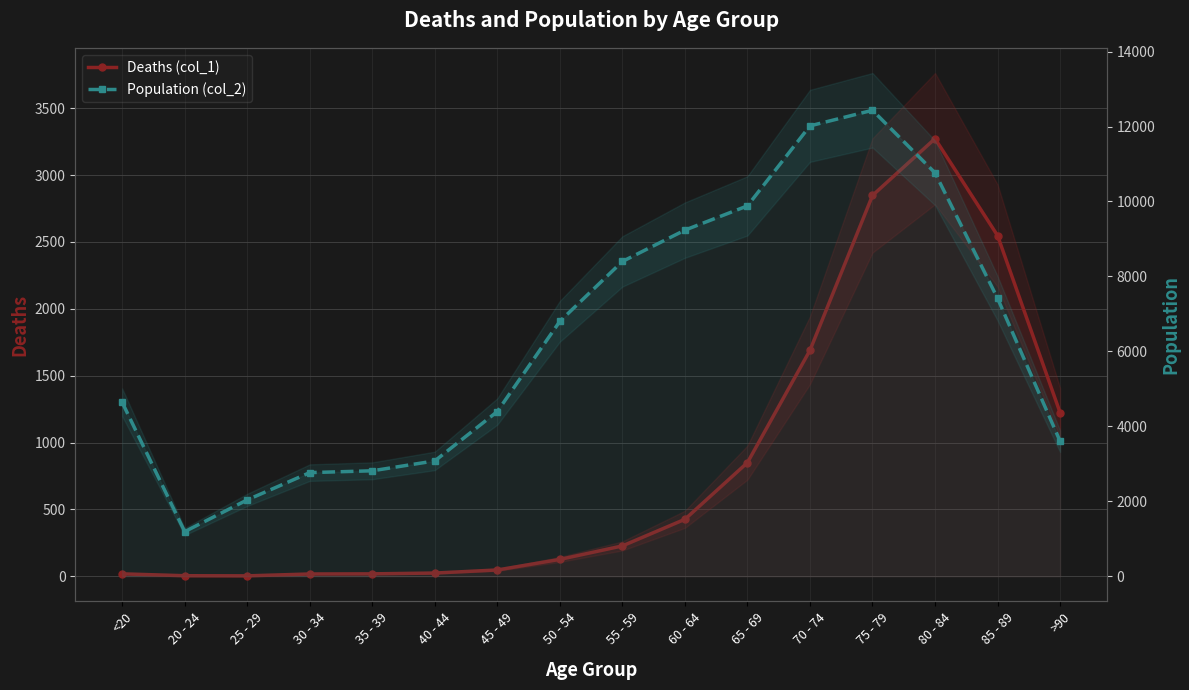

How many lines are shown in the chart?

2